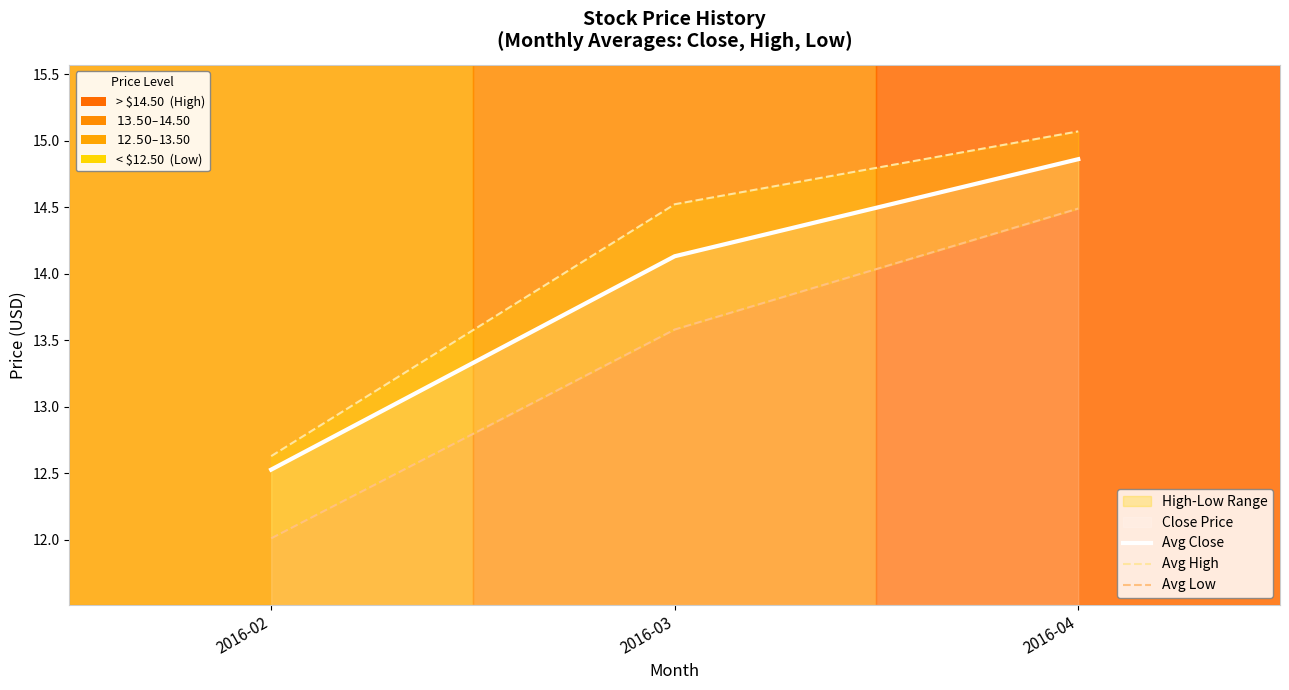

How many lines are shown in the chart?

3